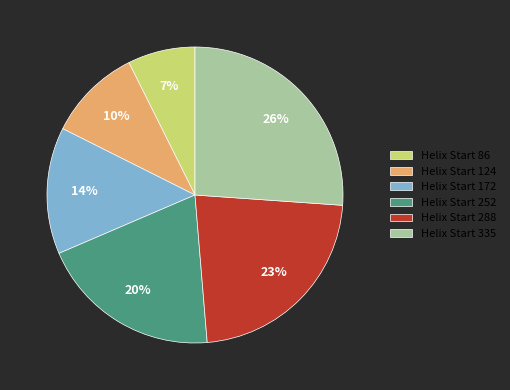

Is it true that Helix Start 288 is 29% of the pie?

False